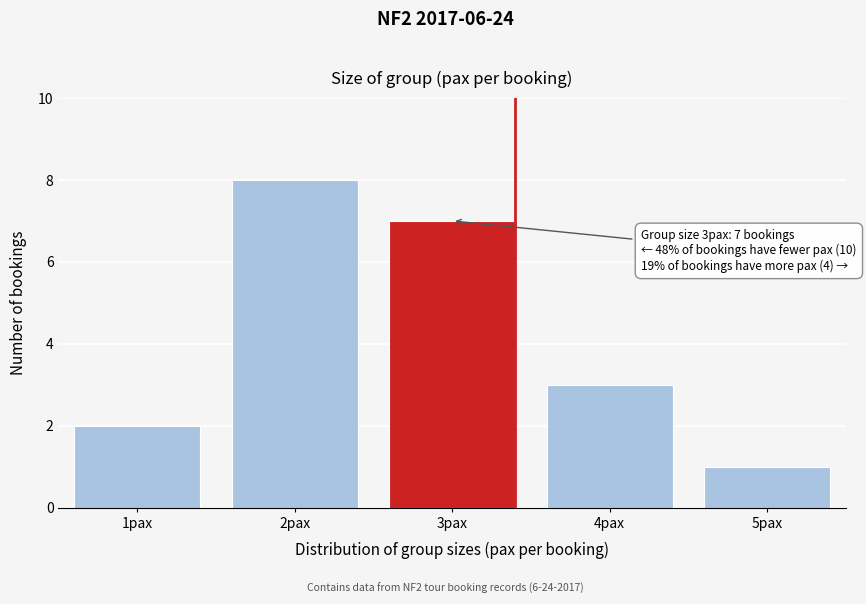

Reading left to right, what are all the values shown in this chart?

2	8	7	3	1